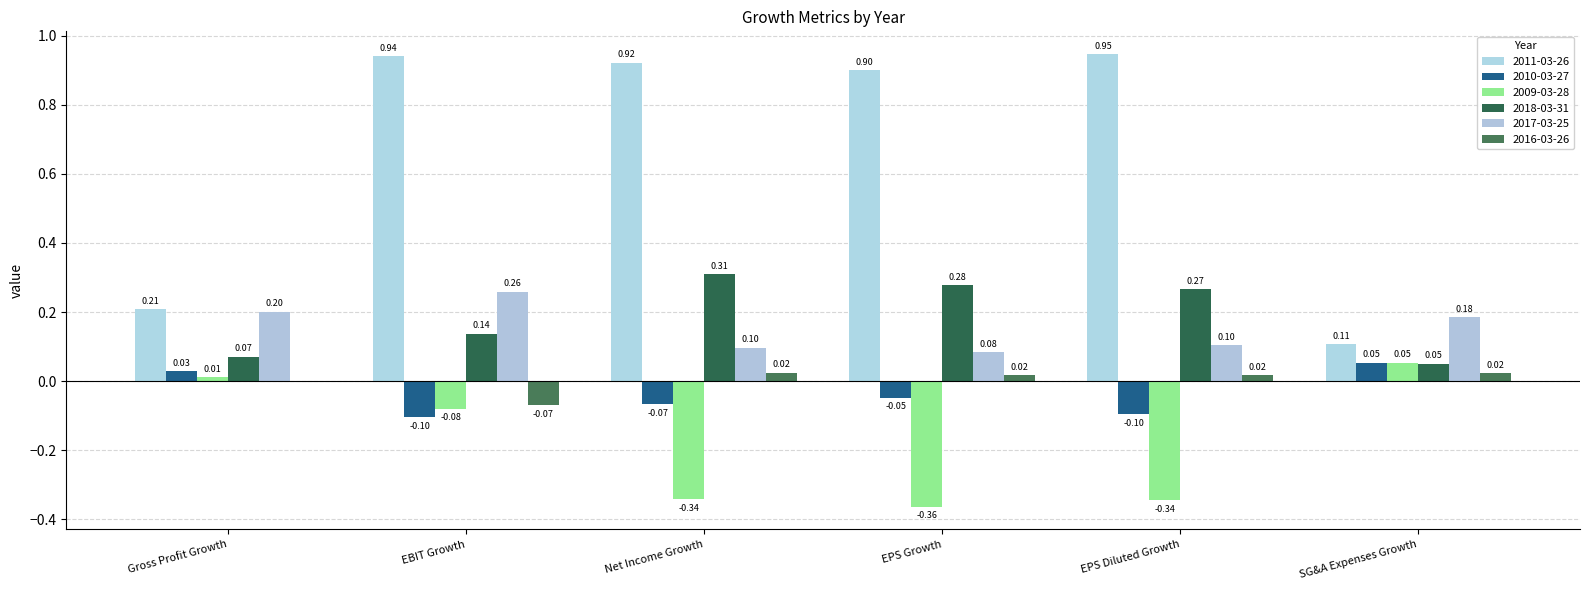

What is the difference between the second highest and minimum values in the 2016-03-26 series?

0.1